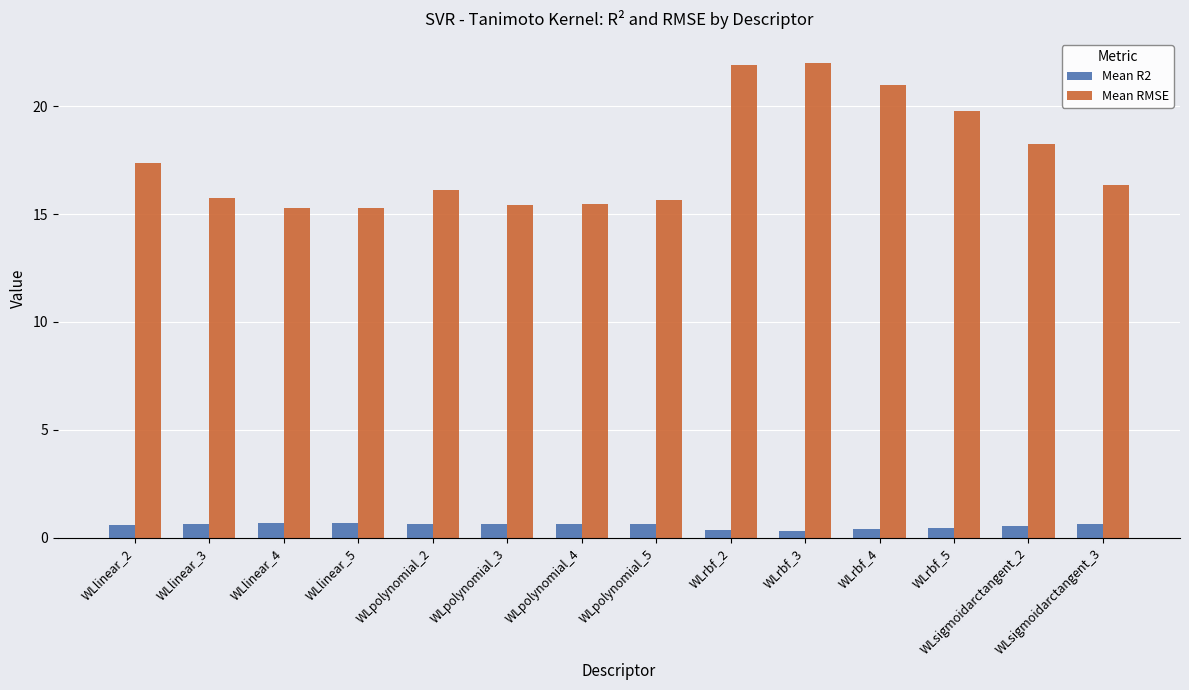

Are the bars horizontal?

No